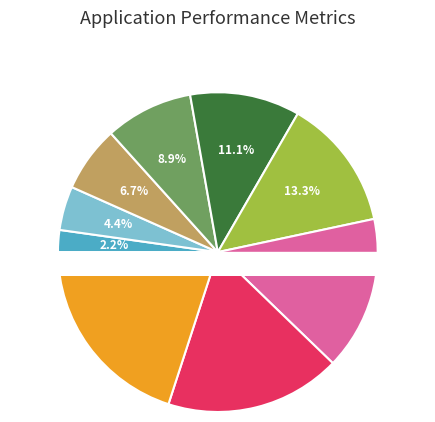

How many slices are in this pie chart?

9